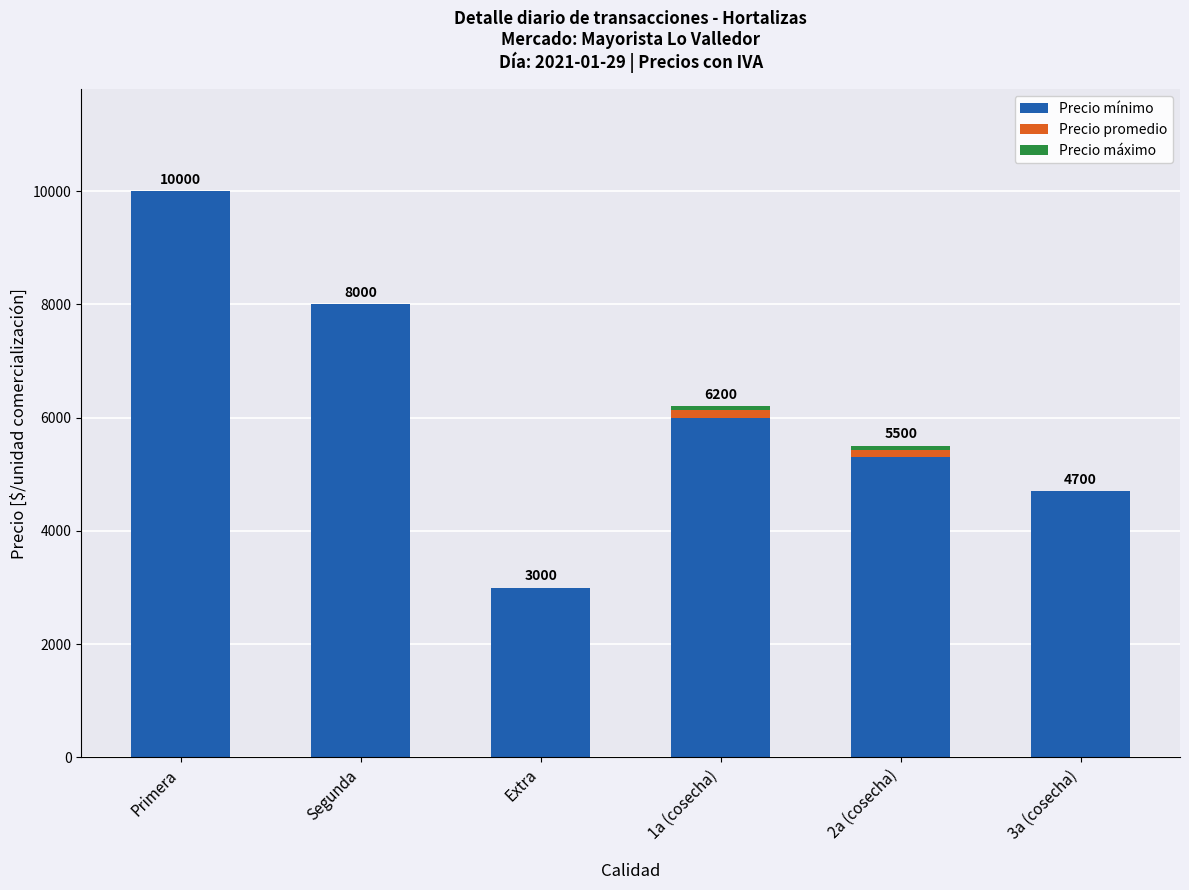

What is the maximum value for Precio mínimo?

10000